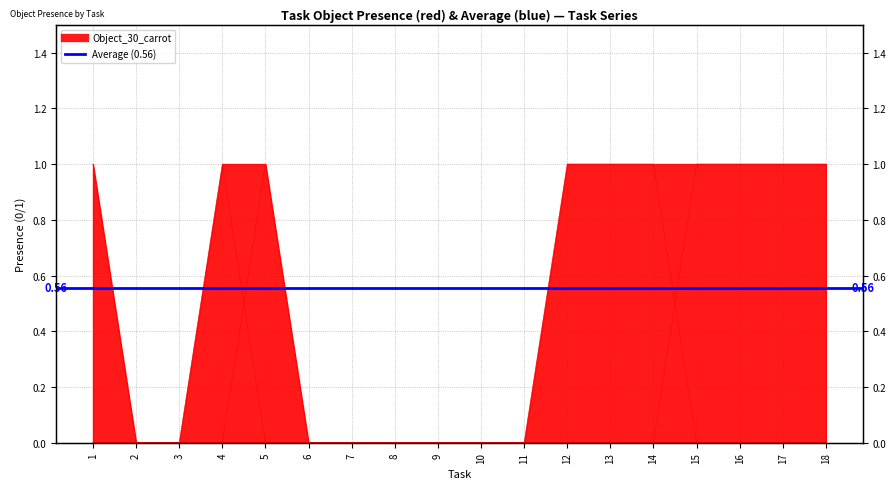

Is it true that Object_136_skillet equals 0 at 6?

False